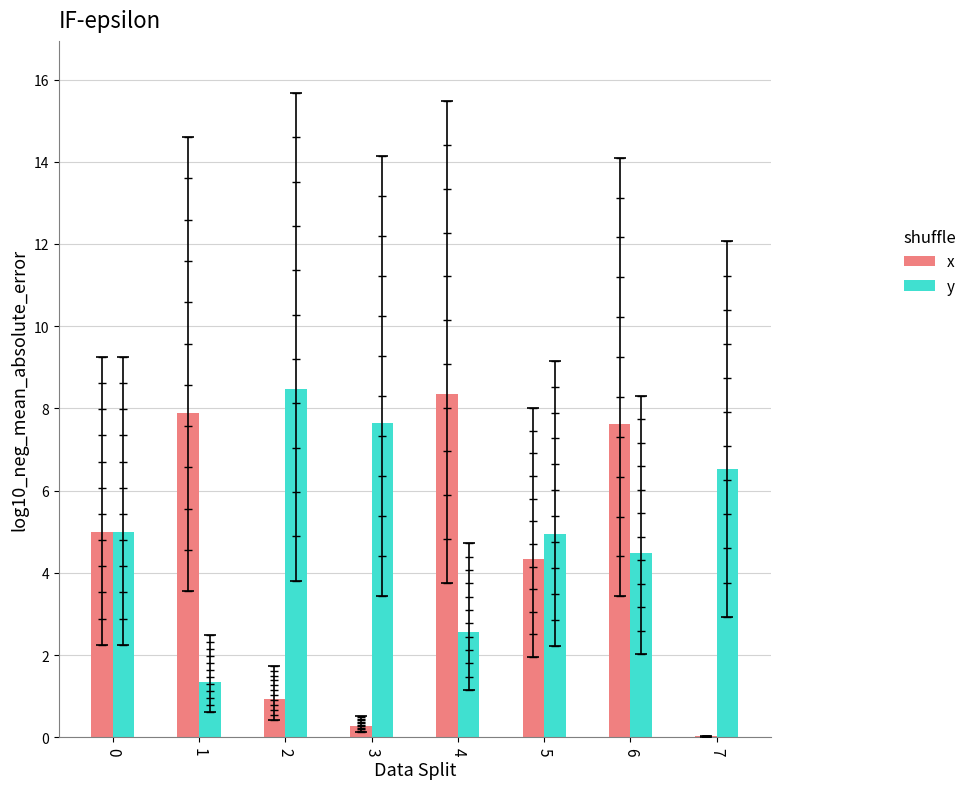

What is the total value across all series at 4?

10.9